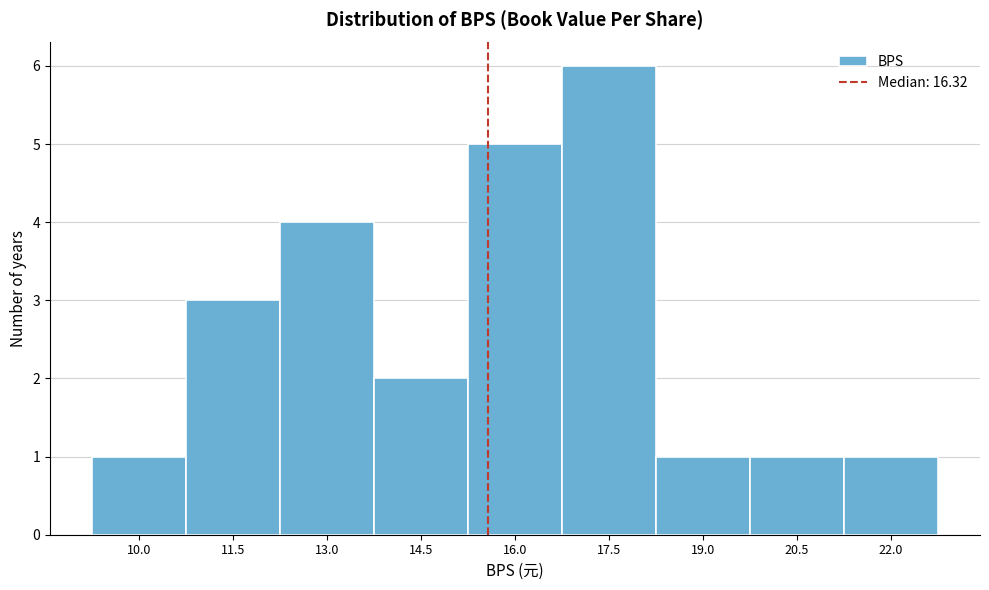

Reading left to right, list all the values displayed in this chart.

10.0=1	11.5=3	13.0=4	14.5=2	16.0=5	17.5=6	19.0=1	20.5=1	22.0=1